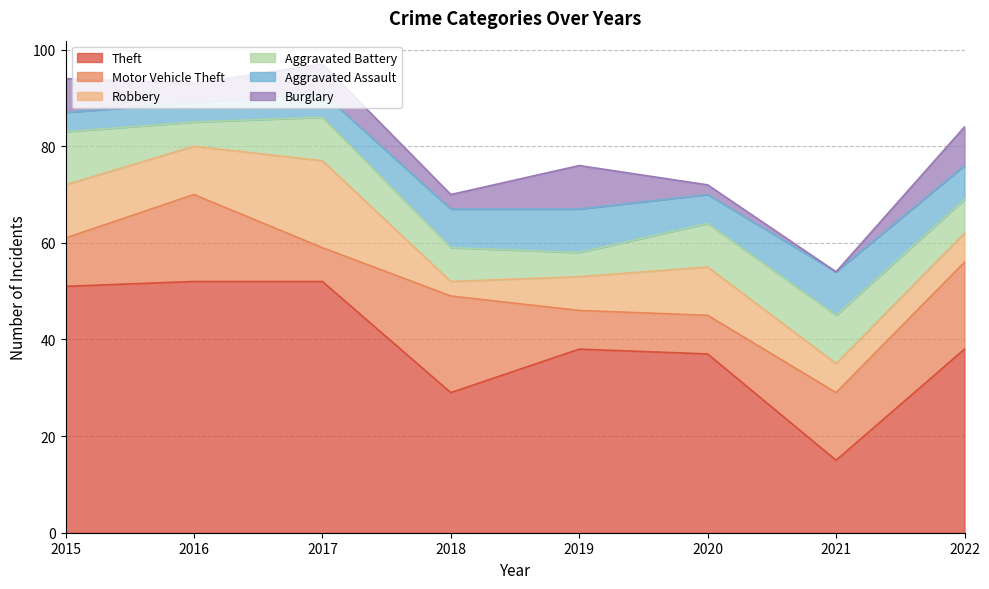

Where is Aggravated Battery nearest to the value 8?

2017